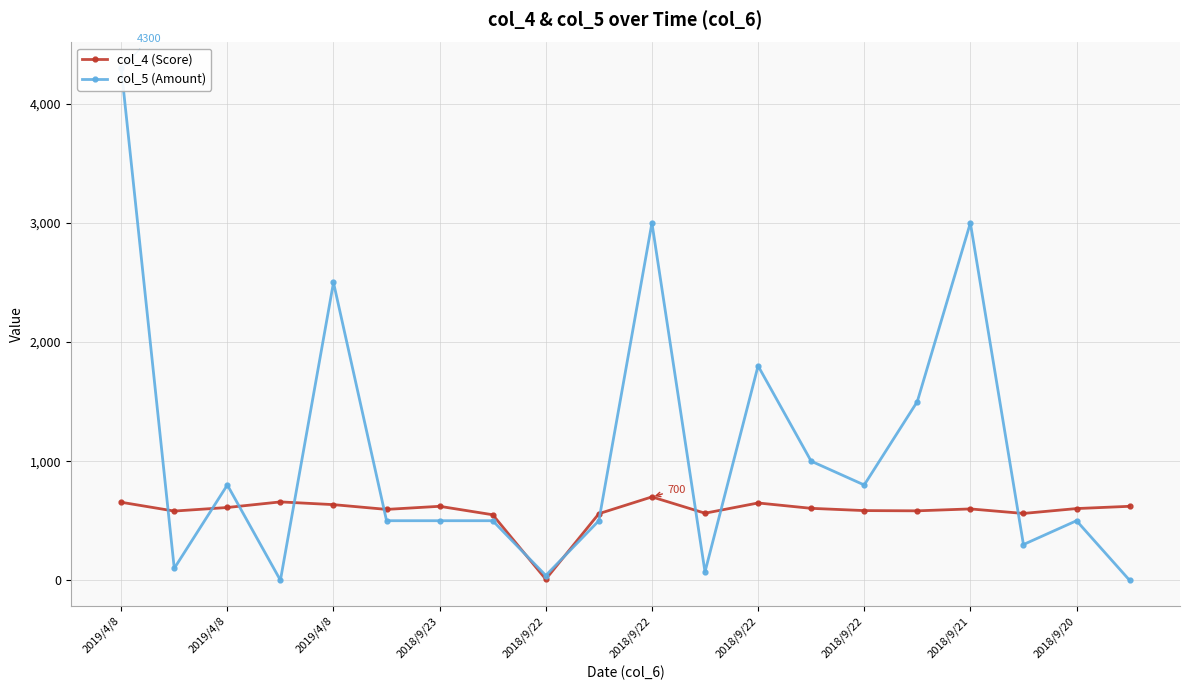

Reading left to right, what are all the values shown in this chart?

col_4 (Score): 655	581	611	658	635	595	621	550	9	559	700	563	649	604	585	583	599	561	602	621
col_5 (Amount): 4300	100	800	0	2500	500	500	500	40	500	3000	70	1800	1000	800	1500	3000	300	500	0